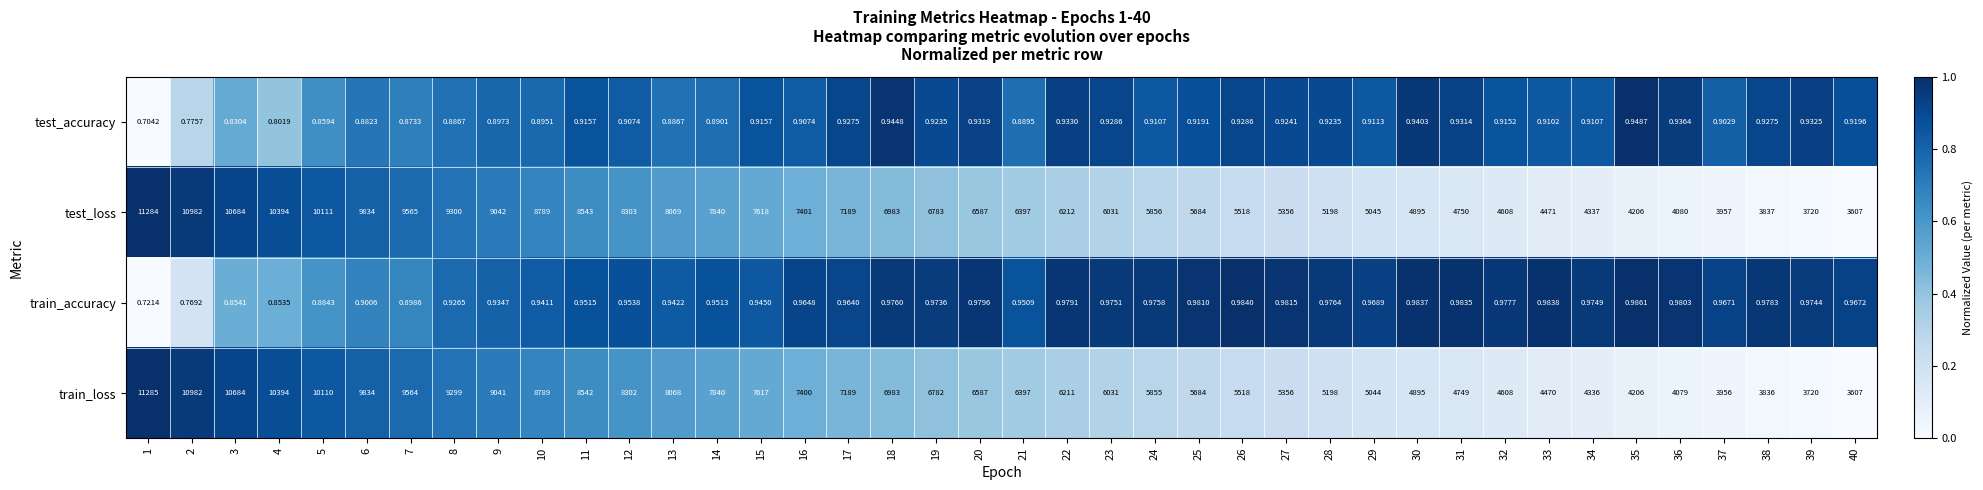

What is the spread (max minus min) of values at 1?

11284.3